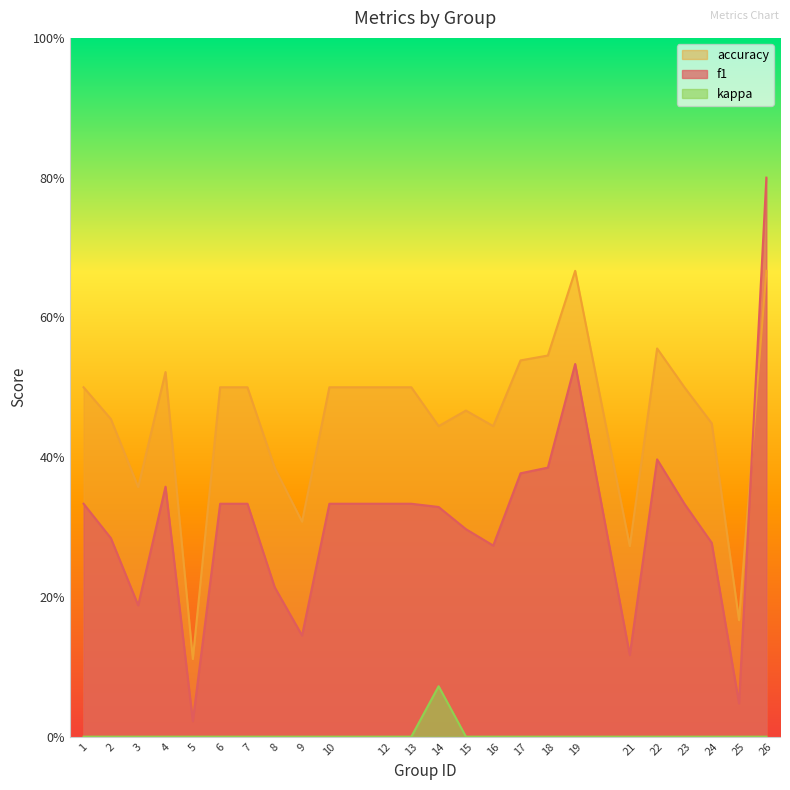

At which category is the sum across all series the highest?

26